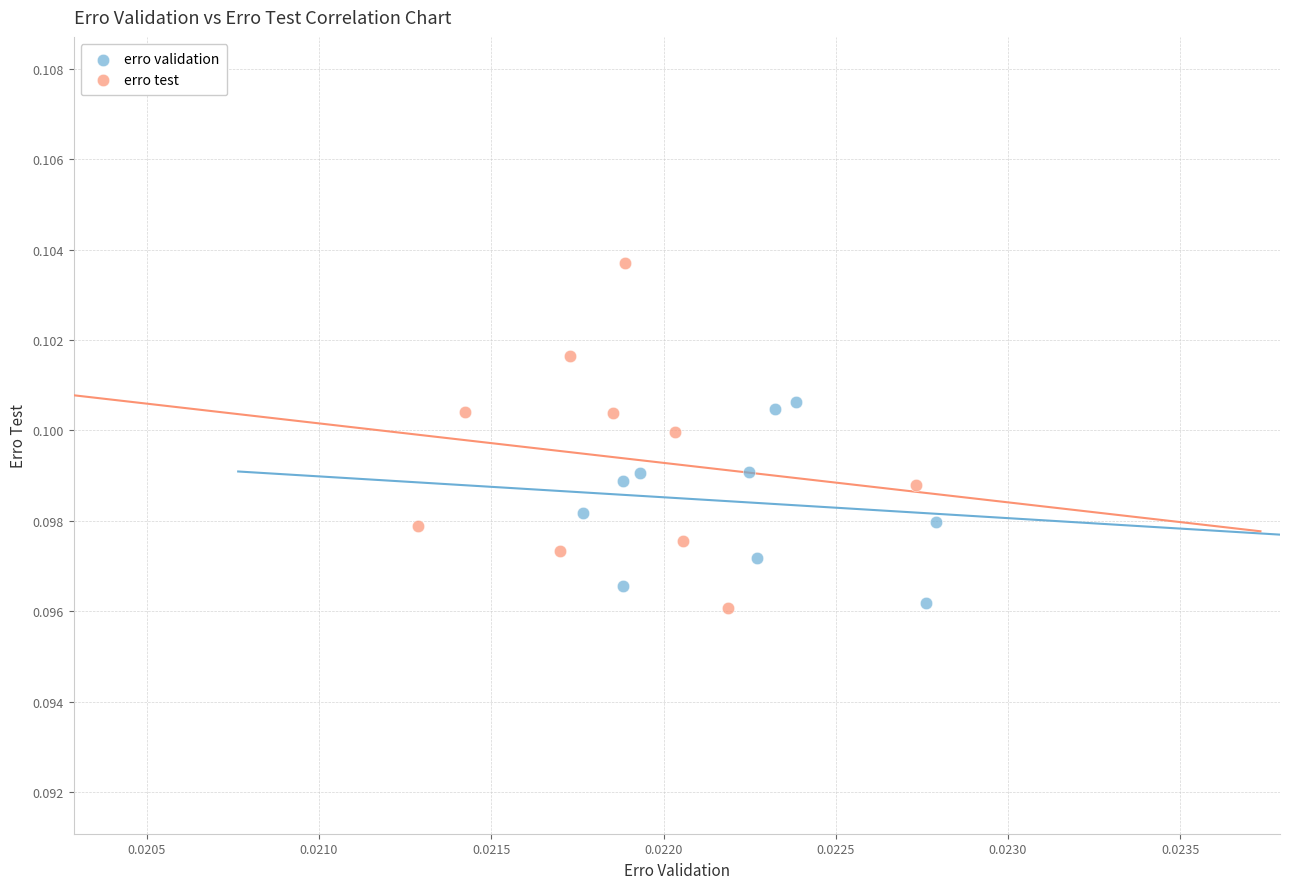

Which series has the largest Y range (max minus min)?

erro test